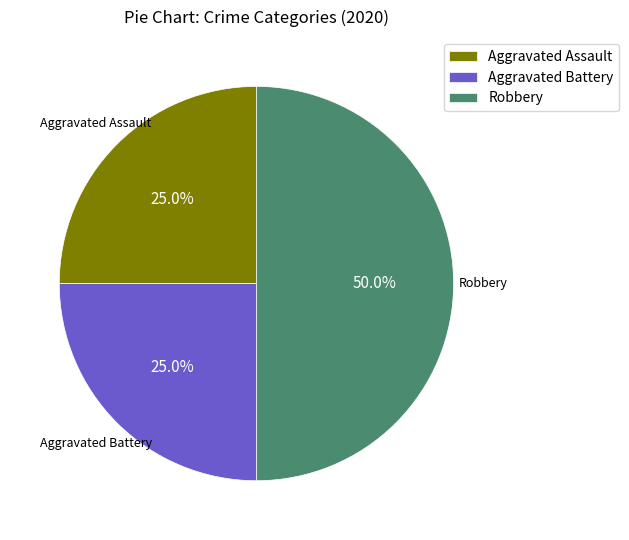

What is the largest slice in the pie chart?

Robbery